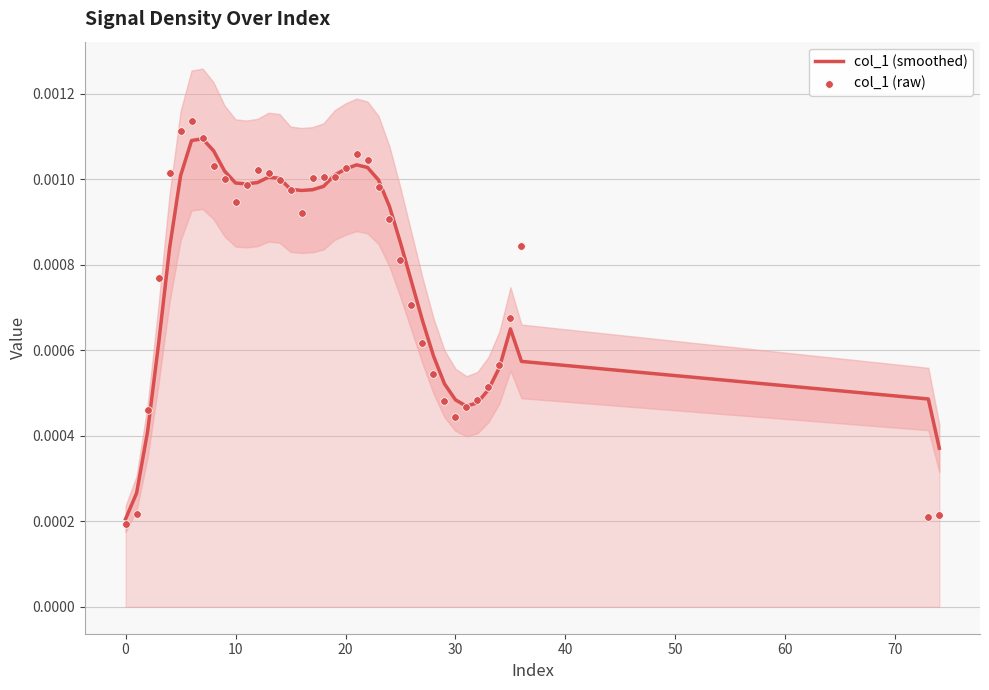

Is the value of col_1 (smoothed) at 19 greater than the value of col_1 (raw) at 29?

Yes